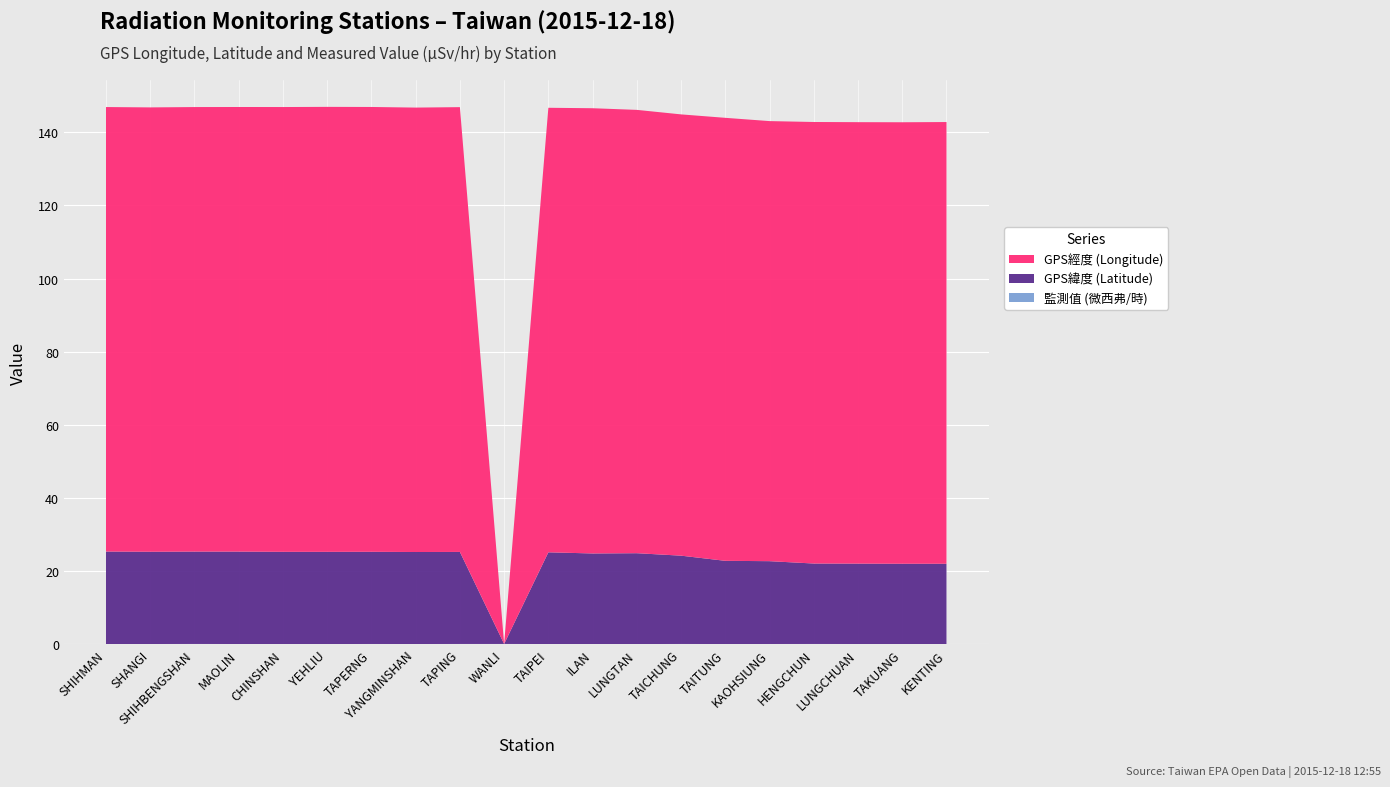

Reading left to right, what are all the values shown in this chart?

GPS經度 (Longitude): 121.6	121.5	121.6	121.6	121.6	121.7	121.7	121.5	121.6	0.0	121.6	121.8	121.2	120.7	121.2	120.3	120.8	120.7	120.7	120.8
GPS緯度 (Latitude): 25.3	25.2	25.3	25.3	25.2	25.2	25.2	25.2	25.2	0.0	25.1	24.8	24.8	24.1	22.8	22.6	22.0	22.0	21.9	21.9
監測值 (微西弗/時): 0.1	0.1	0.1	0.1	0.0	0.1	0.1	0.1	0.1	0.1	0.1	0.1	0.1	0.1	0.1	0.1	0.1	0.1	0.1	0.1